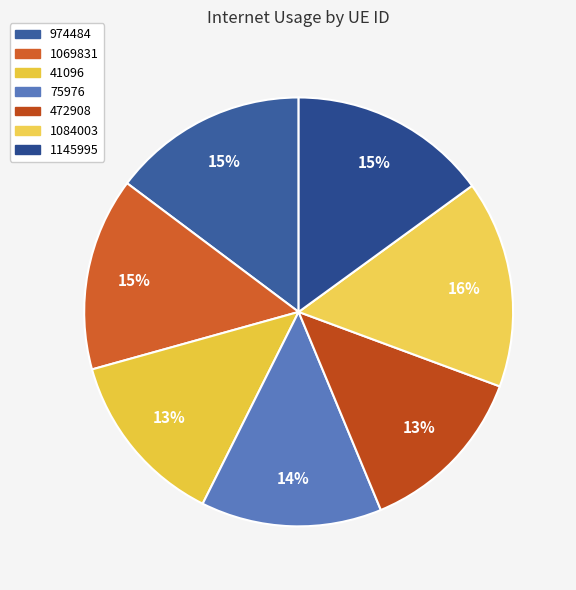

Does 75976 account for over 50% of the chart?

No